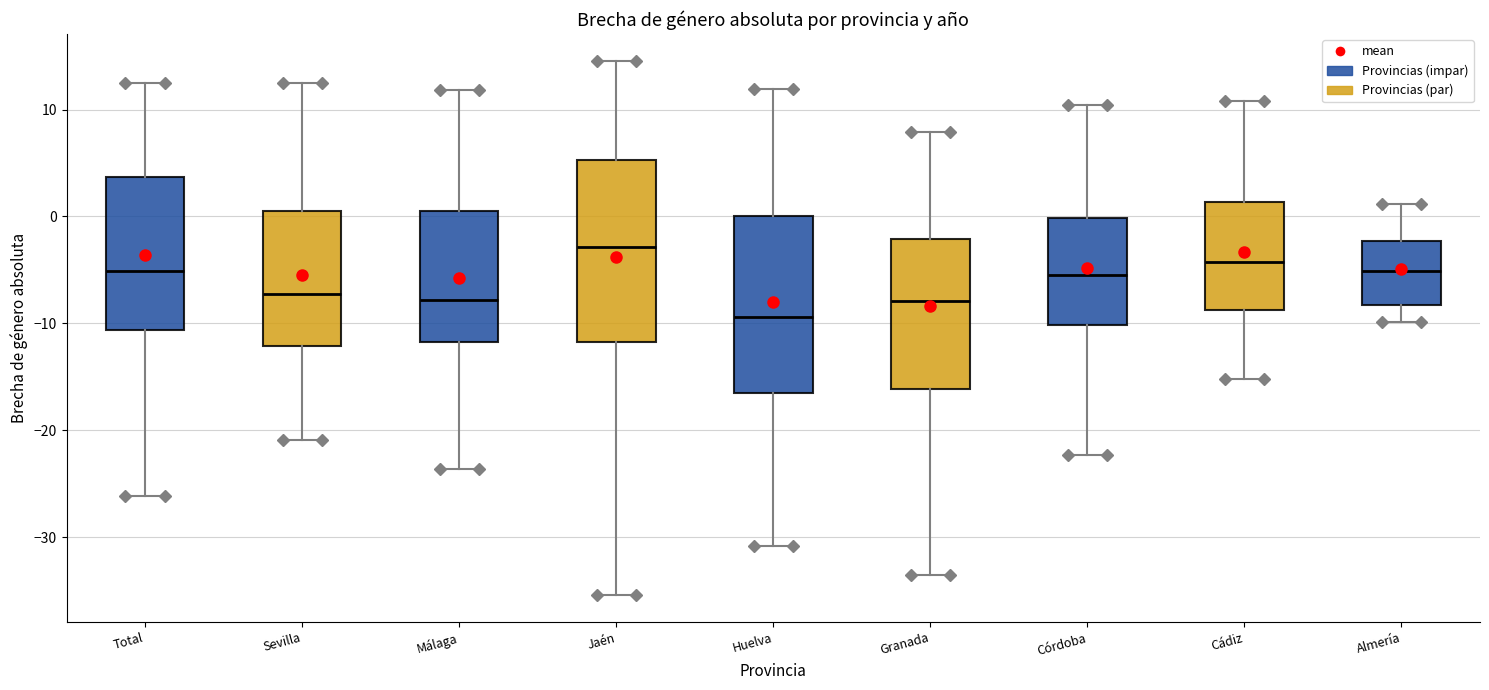

Reading left to right, transcribe this box plot: for each box, give where its median line is, the range the box spans, and where its two whiskers end, as read against the y-axis. The values are not printed on the chart, so give them approximately, as read against the axis.

Total: median -5, box -11 to 4, whiskers -26 to 12
Sevilla: median -7, box -12 to 1, whiskers -21 to 12
Málaga: median -8, box -12 to 0, whiskers -24 to 12
Jaén: median -3, box -12 to 5, whiskers -35 to 15
Huelva: median -9, box -17 to 0, whiskers -31 to 12
Granada: median -8, box -16 to -2, whiskers -34 to 8
Córdoba: median -5, box -10 to 0, whiskers -22 to 10
Cádiz: median -4, box -9 to 1, whiskers -15 to 11
Almería: median -5, box -8 to -2, whiskers -10 to 1